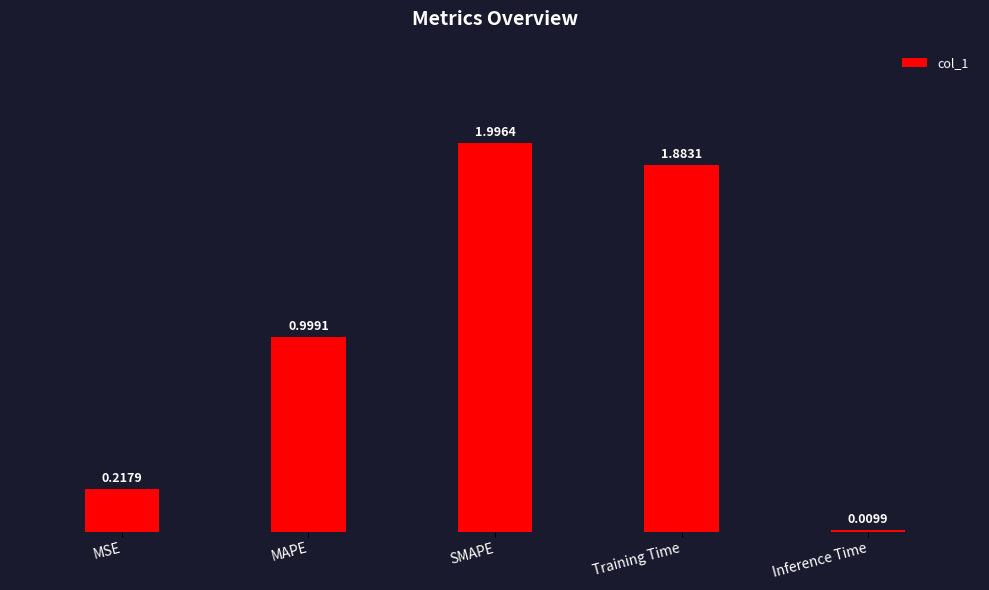

List the labels in order of value, smallest first.

Inference Time, MSE, MAPE, Training Time, SMAPE